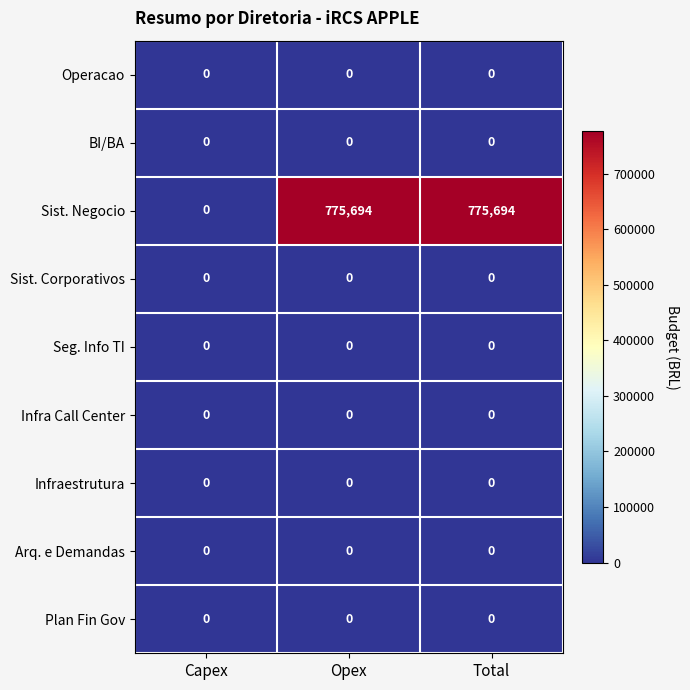

What is the average value of the Sist. Negocio series?

517129